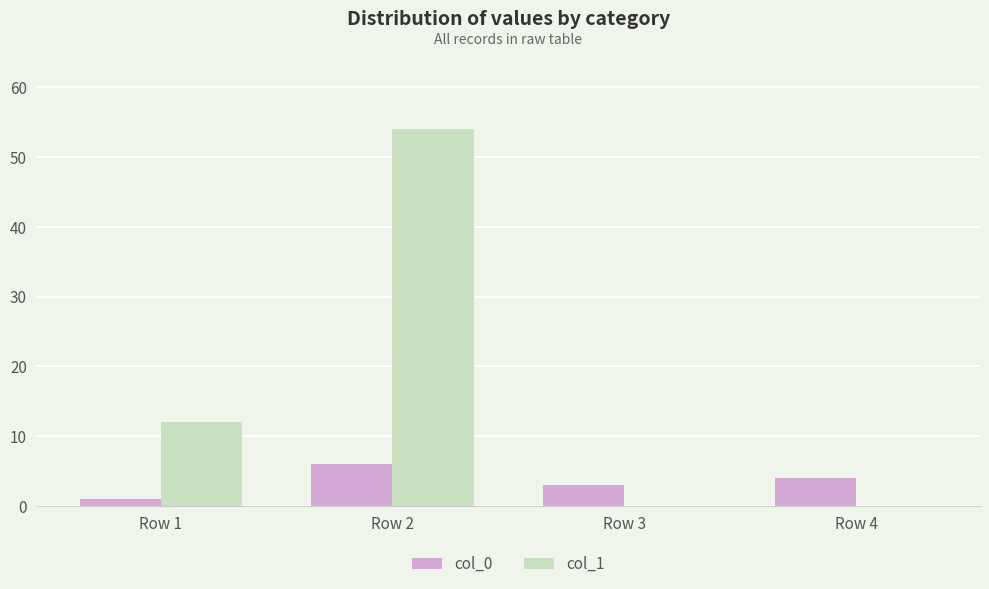

How many distinct data groups are displayed?

2